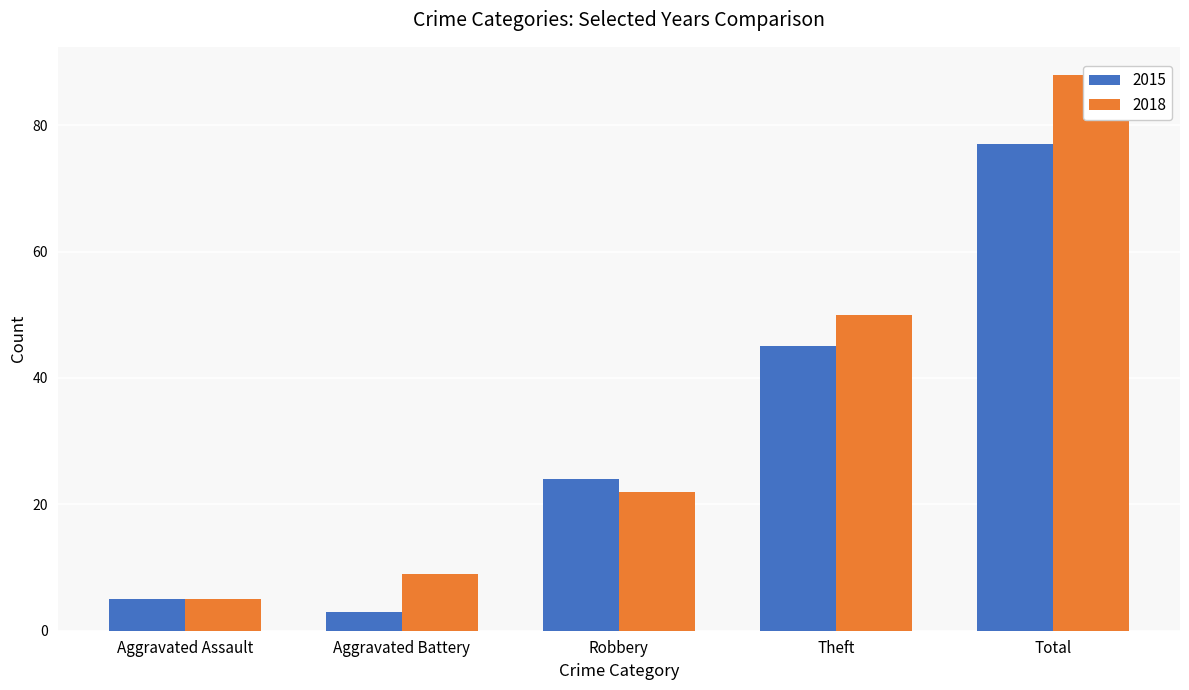

Which category has the lowest value in the 2018 series?

Aggravated Assault